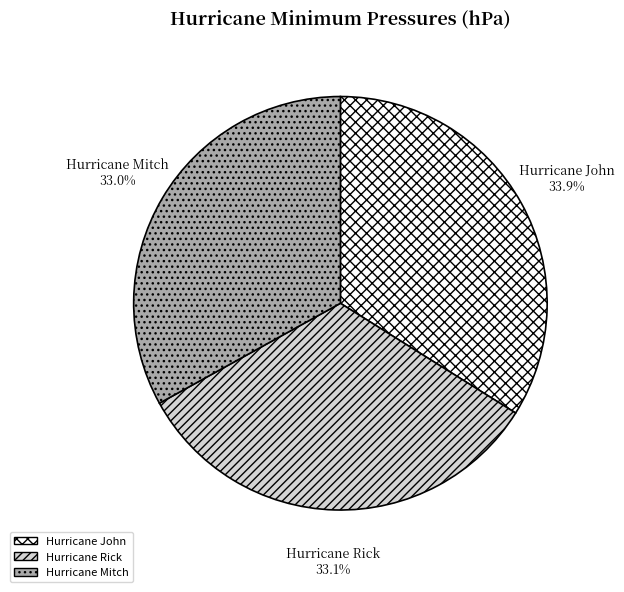

Is there a majority slice in this chart?

No